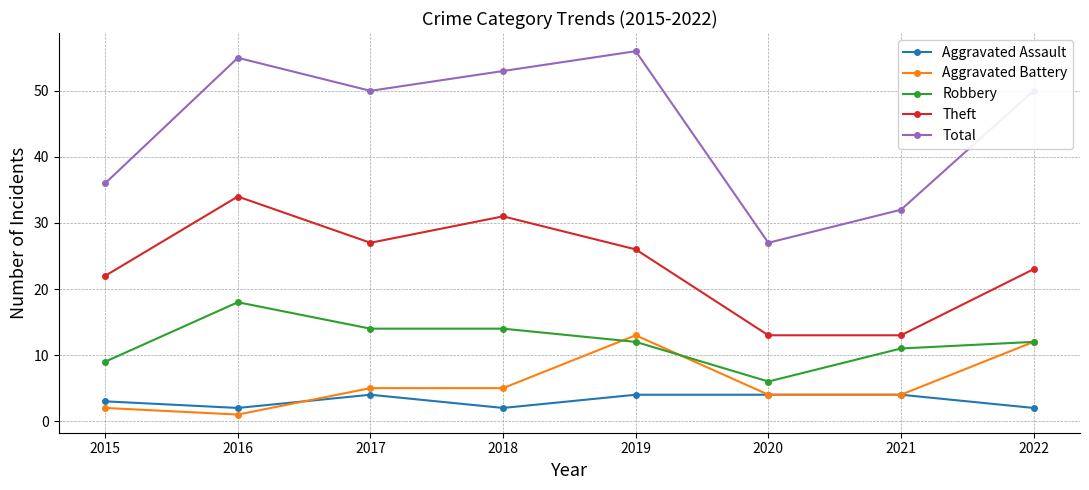

What is the value of the Theft point at the 6th from the left?

13